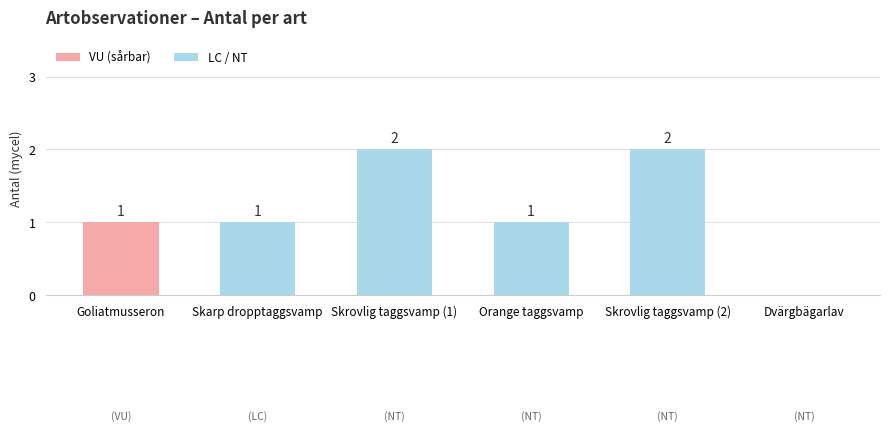

What is the sum of the values at Skrovlig taggsvamp (2) and Goliatmusseron?

3